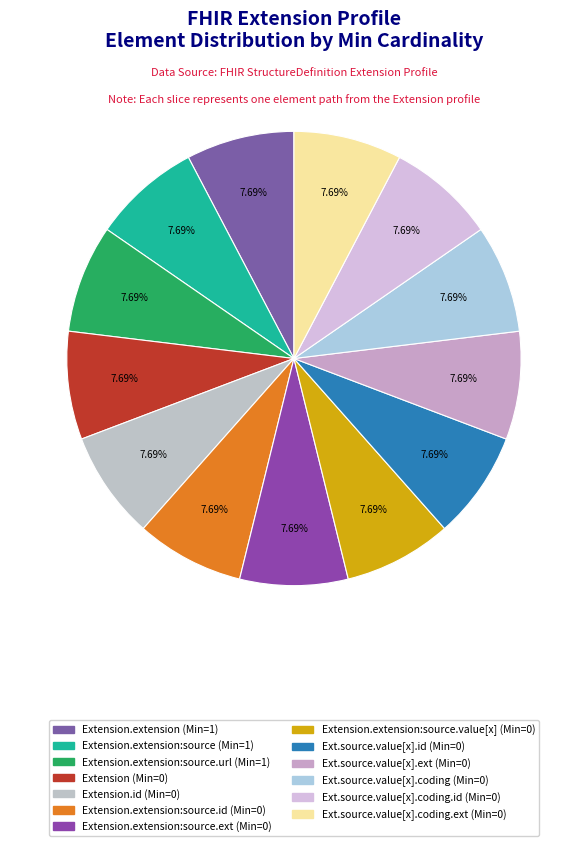

Is there a majority slice in this chart?

No